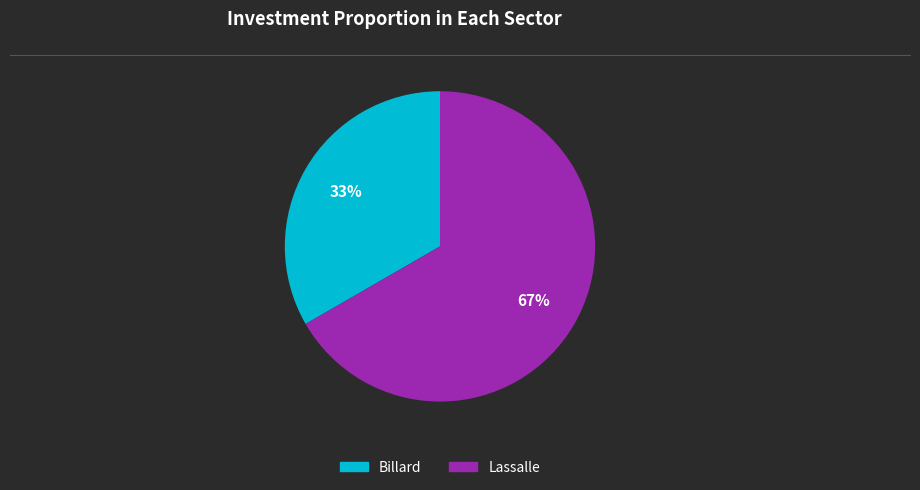

Does any single category account for the majority?

Yes